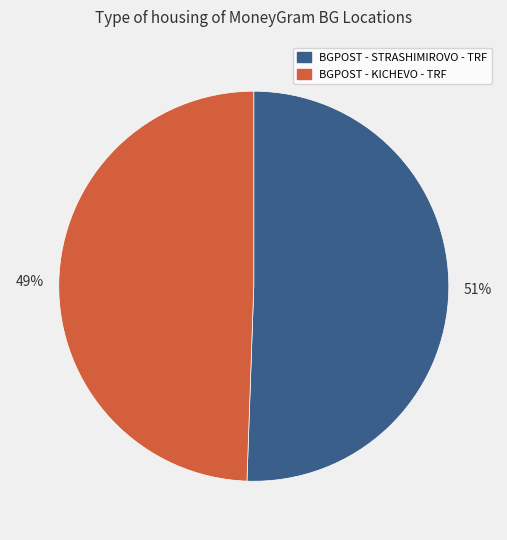

Which category accounts for the majority?

BGPOST - STRASHIMIROVO - TRF